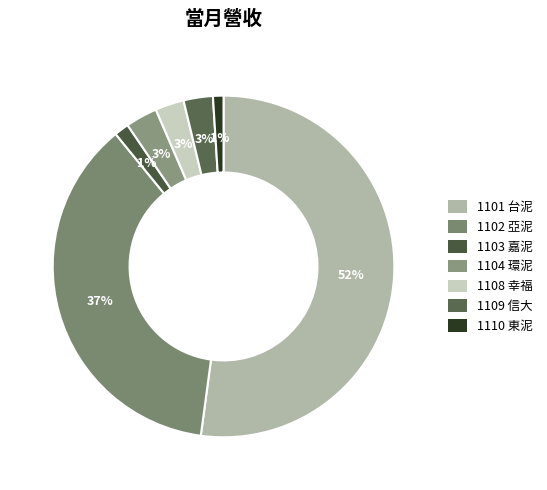

Which category has the smallest portion of the pie?

1110 東泥